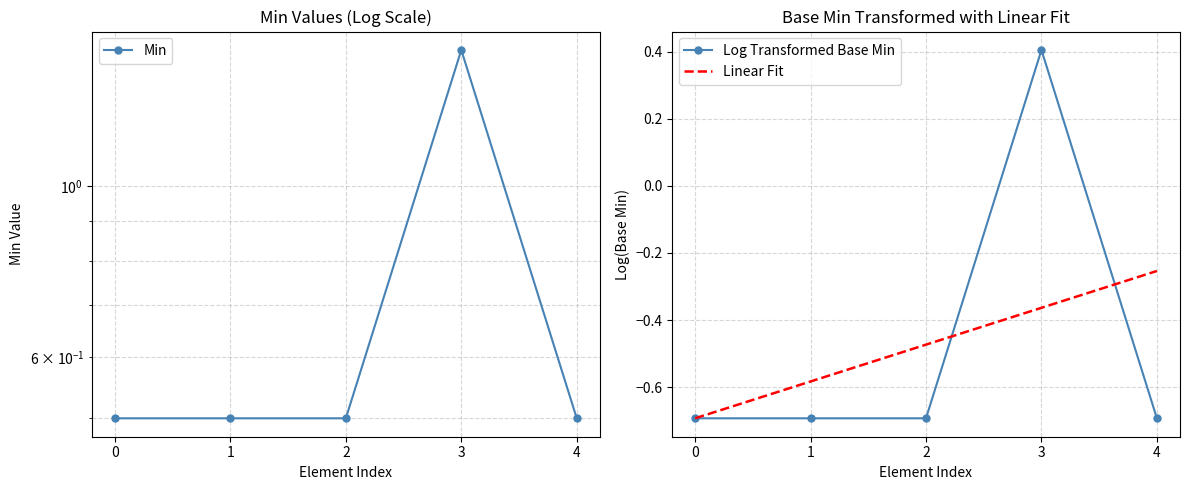

Which series has the largest range (max minus min)?

Log Transformed Base Min